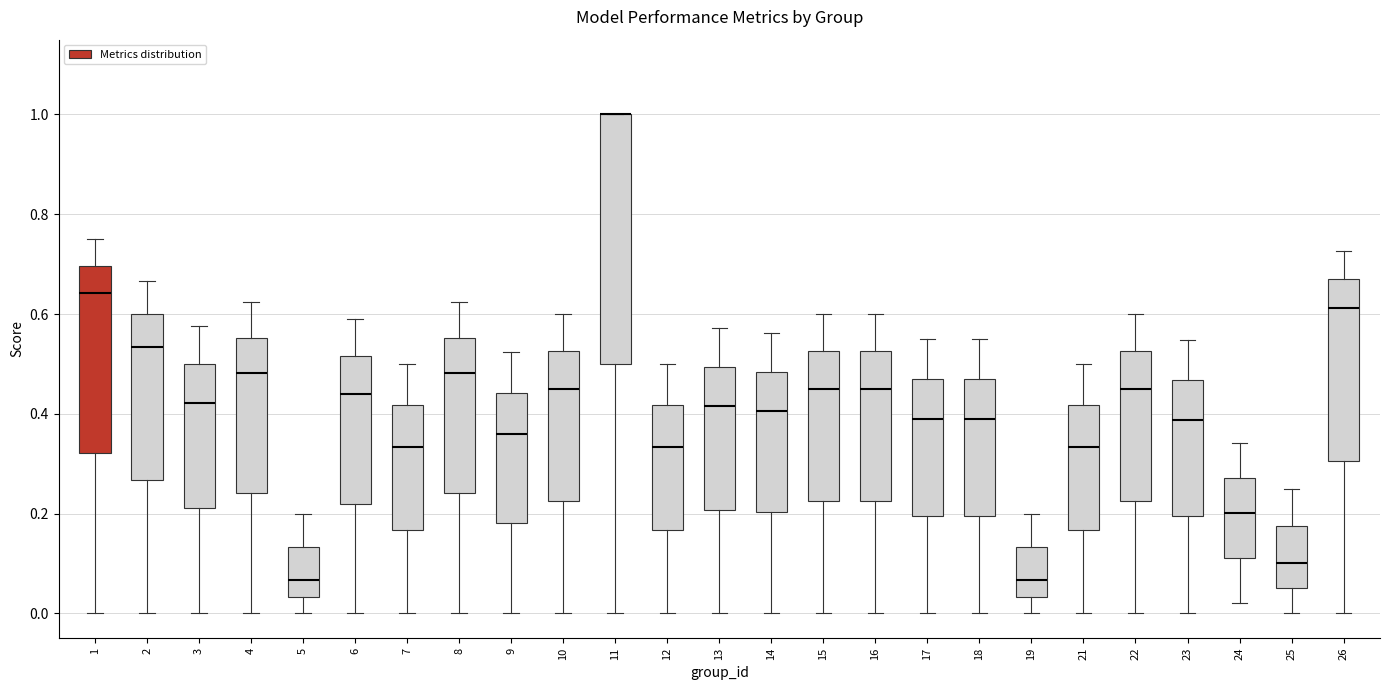

Reading left to right, read every box against the y-axis: the position of its median line, the range the box covers, and the ends of its whiskers. The values are not printed on the chart, so give them approximately, as read against the axis.

1: median 0.64, box 0.32 to 0.70, whiskers 0.00 to 0.76
2: median 0.54, box 0.26 to 0.60, whiskers 0.00 to 0.66
3: median 0.42, box 0.22 to 0.50, whiskers 0.00 to 0.58
4: median 0.48, box 0.24 to 0.56, whiskers 0.00 to 0.62
5: median 0.06, box 0.04 to 0.14, whiskers 0.00 to 0.20
6: median 0.44, box 0.22 to 0.52, whiskers 0.00 to 0.60
7: median 0.34, box 0.16 to 0.42, whiskers 0.00 to 0.50
8: median 0.48, box 0.24 to 0.56, whiskers 0.00 to 0.62
9: median 0.36, box 0.18 to 0.44, whiskers 0.00 to 0.52
10: median 0.46, box 0.22 to 0.52, whiskers 0.00 to 0.60
11: median 1.00 (drawn on the box's upper edge), box 0.50 to 1.00, whiskers 0.00 to 1.00
12: median 0.34, box 0.16 to 0.42, whiskers 0.00 to 0.50
13: median 0.42, box 0.20 to 0.50, whiskers 0.00 to 0.58
14: median 0.40, box 0.20 to 0.48, whiskers 0.00 to 0.56
15: median 0.46, box 0.22 to 0.52, whiskers 0.00 to 0.60
16: median 0.46, box 0.22 to 0.52, whiskers 0.00 to 0.60
17: median 0.40, box 0.20 to 0.48, whiskers 0.00 to 0.56
18: median 0.40, box 0.20 to 0.48, whiskers 0.00 to 0.56
19: median 0.06, box 0.04 to 0.14, whiskers 0.00 to 0.20
21: median 0.34, box 0.16 to 0.42, whiskers 0.00 to 0.50
22: median 0.46, box 0.22 to 0.52, whiskers 0.00 to 0.60
23: median 0.38, box 0.20 to 0.46, whiskers 0.00 to 0.54
24: median 0.20, box 0.12 to 0.28, whiskers 0.02 to 0.34
25: median 0.10, box 0.06 to 0.18, whiskers 0.00 to 0.26
26: median 0.62, box 0.30 to 0.66, whiskers 0.00 to 0.72